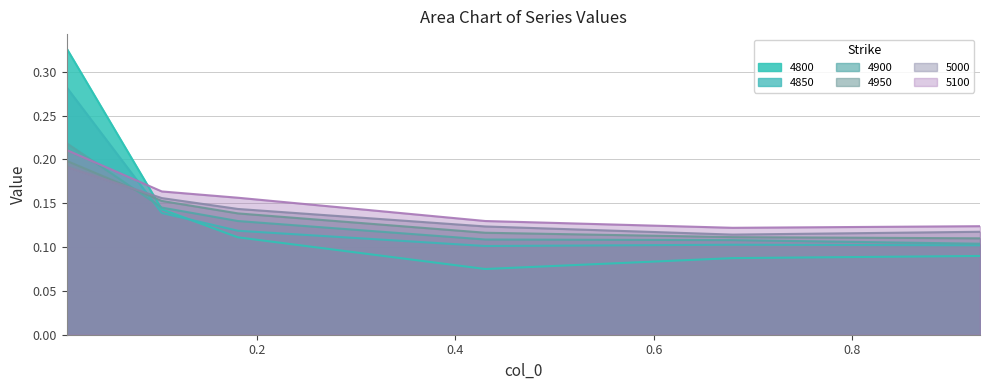

After their last crossing, which series has the higher values: 4850 or 4950?

4950